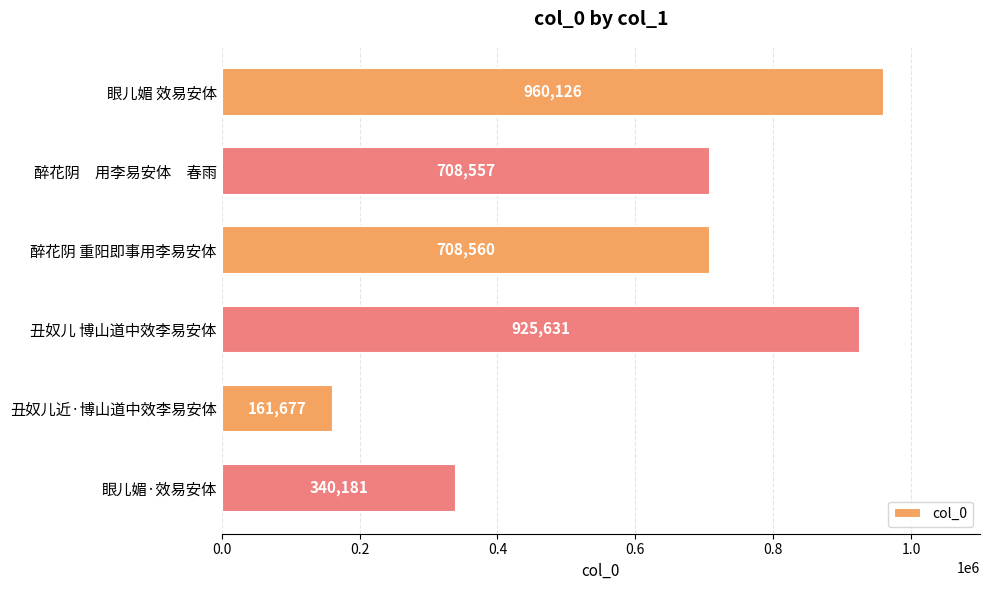

Which has a higher value, 丑奴儿近·博山道中效李易安体 or 眼儿媚 效易安体?

眼儿媚 效易安体